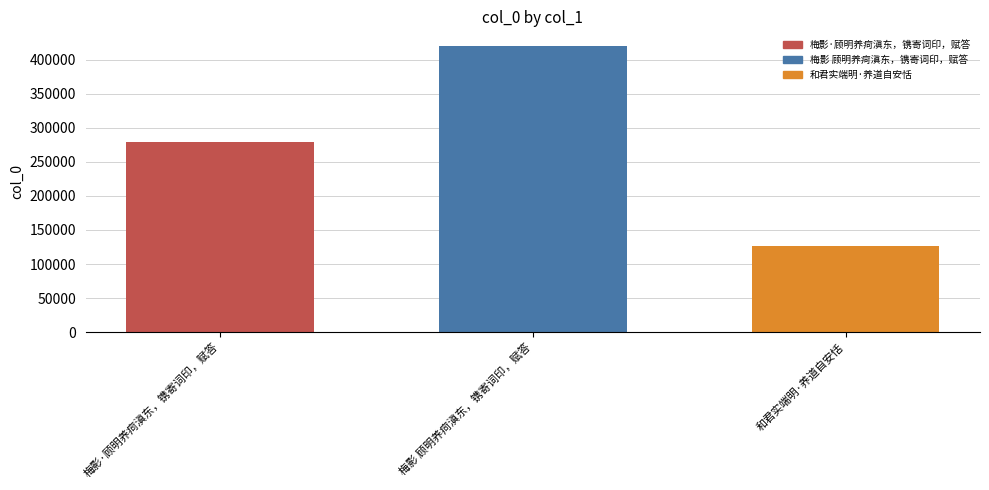

What is the greatest value displayed?

420414